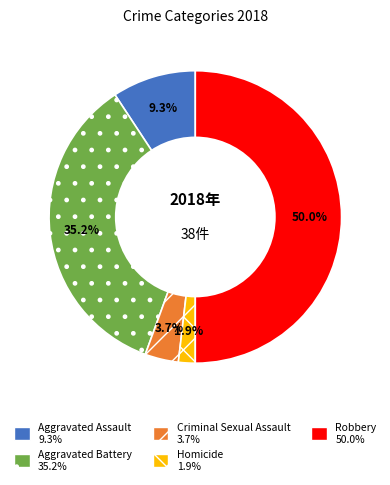

Is Aggravated Battery the majority of the pie?

No